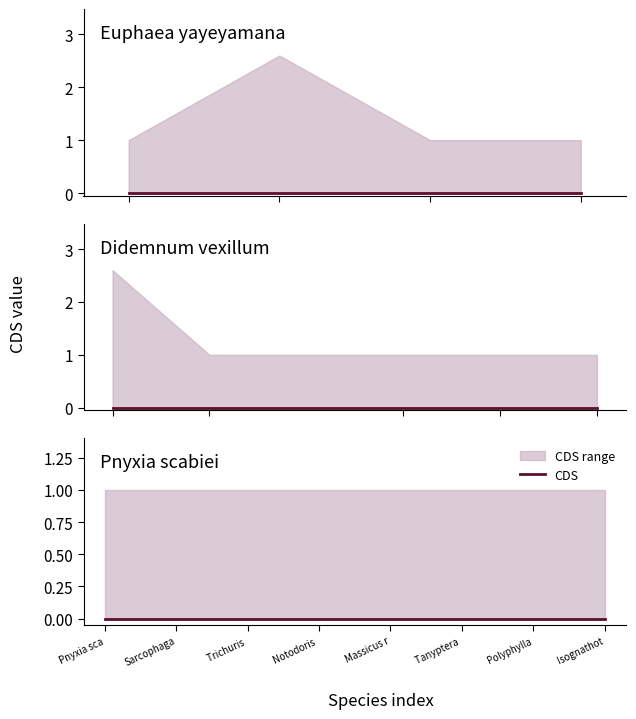

What is the label of the 4th point from the right?

Massicus raddei